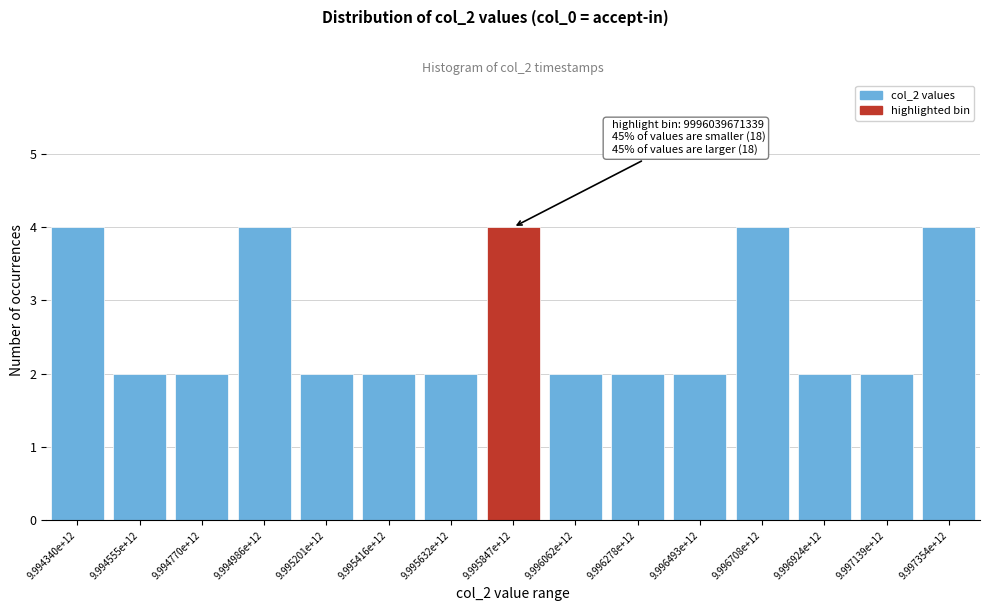

Reading right to left, what are all the values shown in this chart?

9.997354e+12=4	9.997139e+12=2	9.996924e+12=2	9.996708e+12=4	9.996493e+12=2	9.996278e+12=2	9.996062e+12=2	9.995847e+12=4	9.995632e+12=2	9.995416e+12=2	9.995201e+12=2	9.994986e+12=4	9.994770e+12=2	9.994555e+12=2	9.994340e+12=4